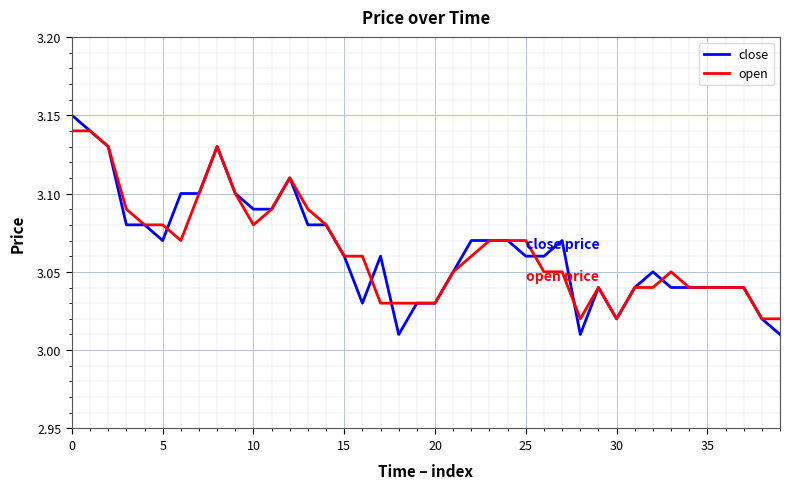

Which series has the largest range (max minus min)?

close